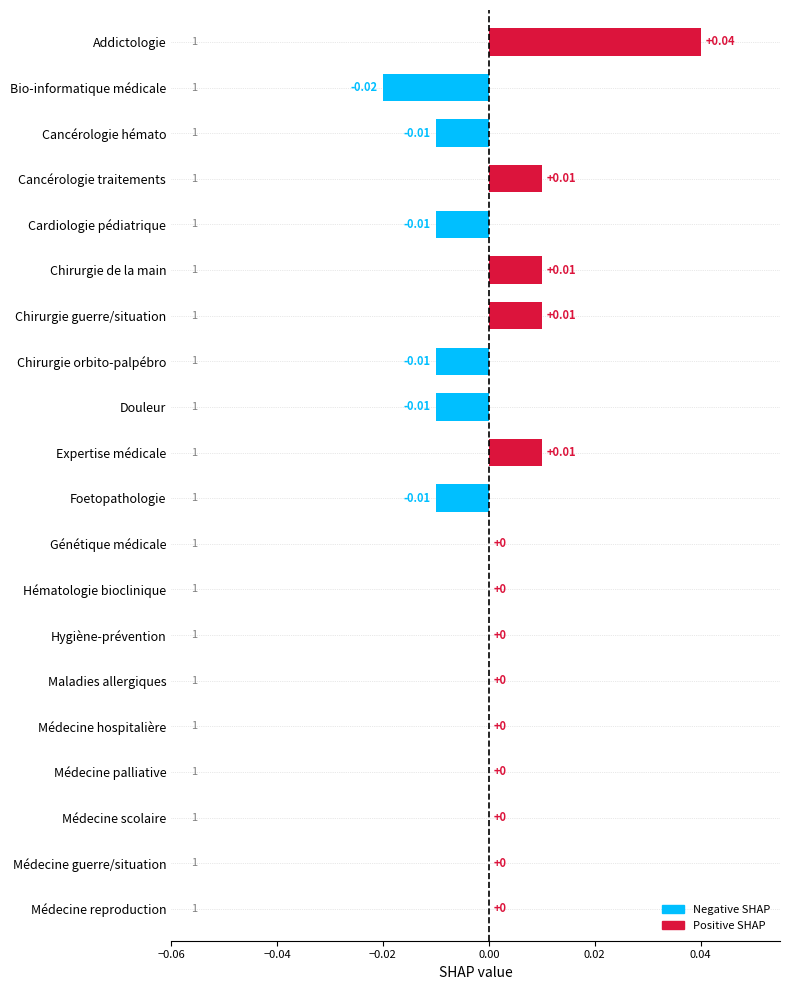

How many values are between 0 and 1?

14